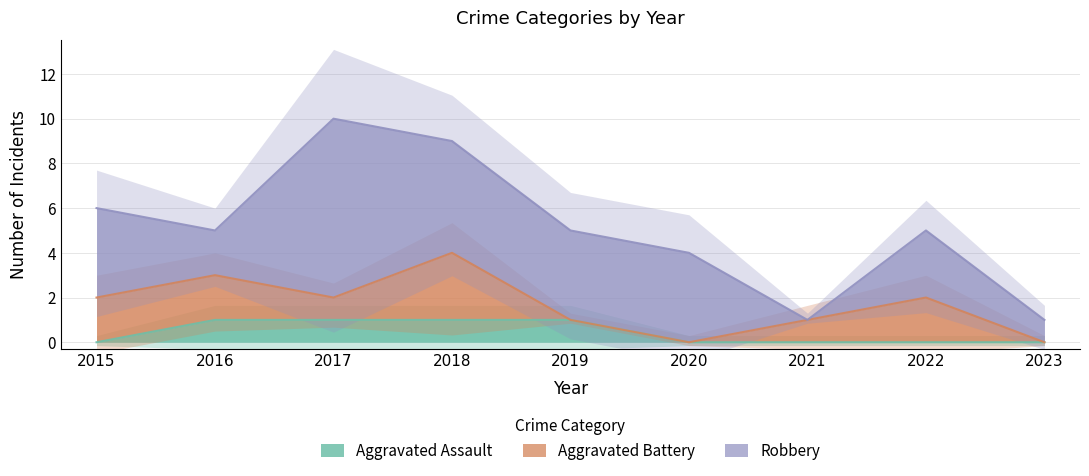

Is it true that Aggravated Assault equals 0 at 2018?

False